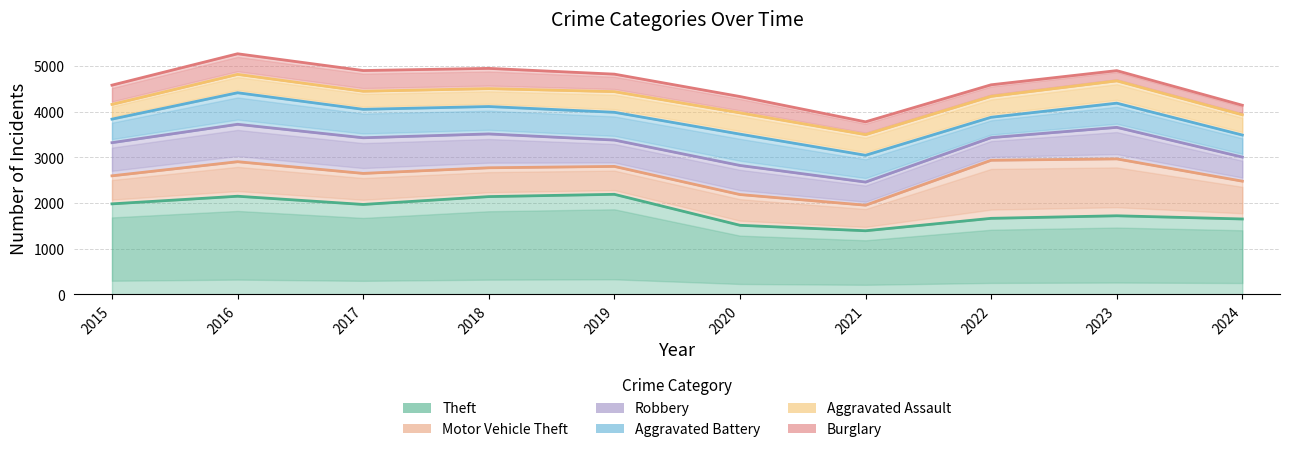

Reading left to right, transcribe all the data shown in this chart.

Theft: 1981	2148	1968	2140	2190	1512	1392	1664	1720	1650
Motor Vehicle Theft: 614	756	680	631	611	673	560	1272	1246	828
Robbery: 726	819	780	741	577	637	506	495	690	527
Aggravated Battery: 515	691	623	600	608	686	587	446	530	483
Aggravated Assault: 323	402	396	392	452	466	452	458	488	443
Burglary: 421	451	453	443	383	357	280	253	224	209